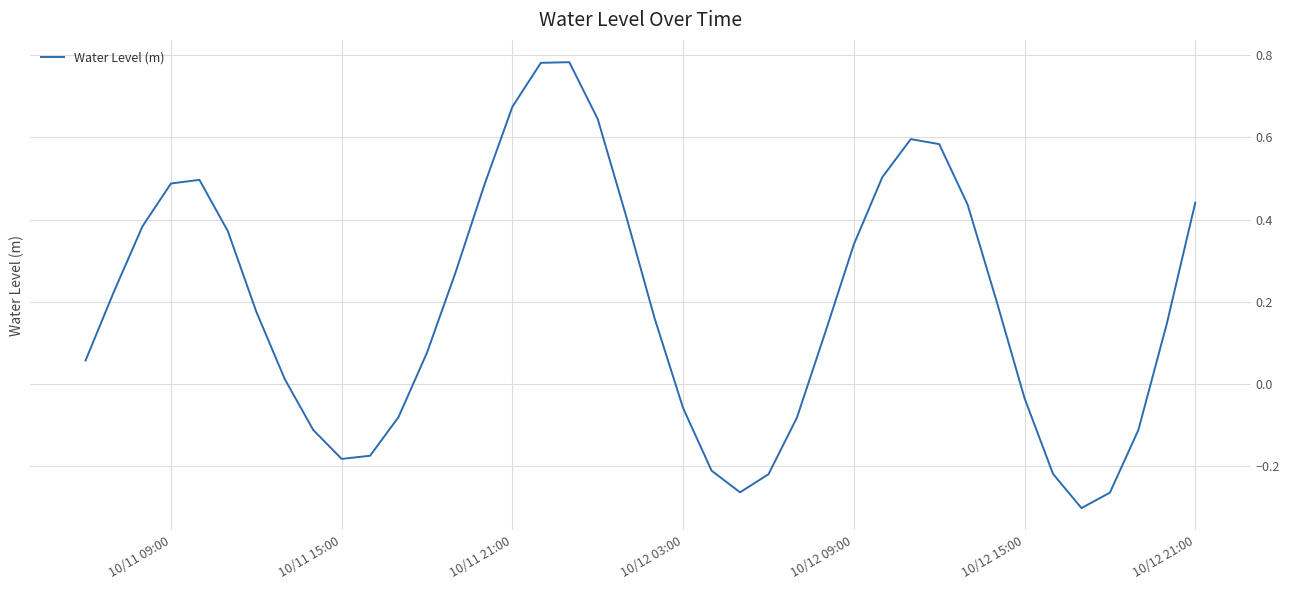

What is the difference between the maximum and minimum values?

1.1